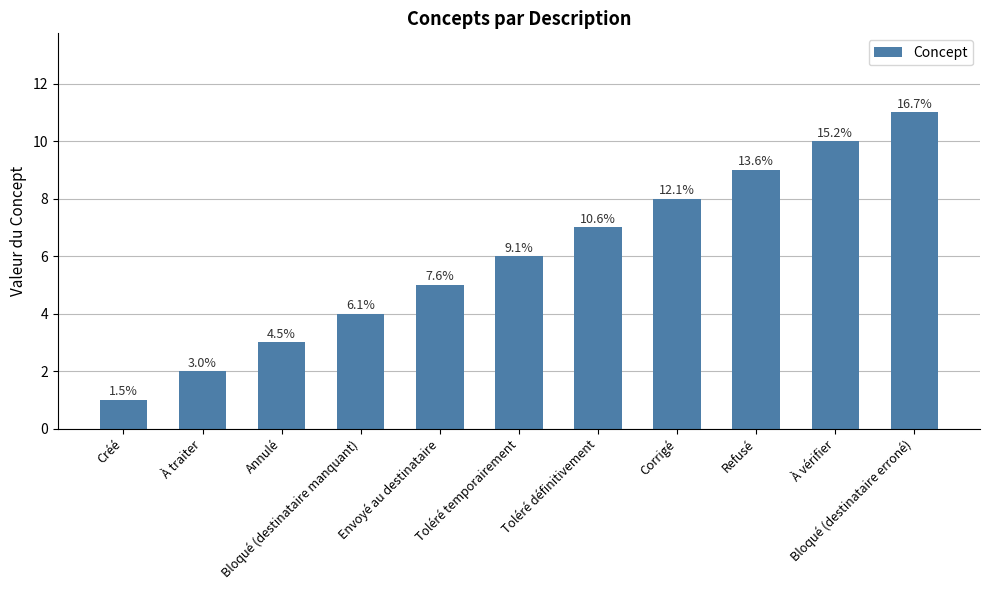

What is the difference between the maximum and minimum values?

10